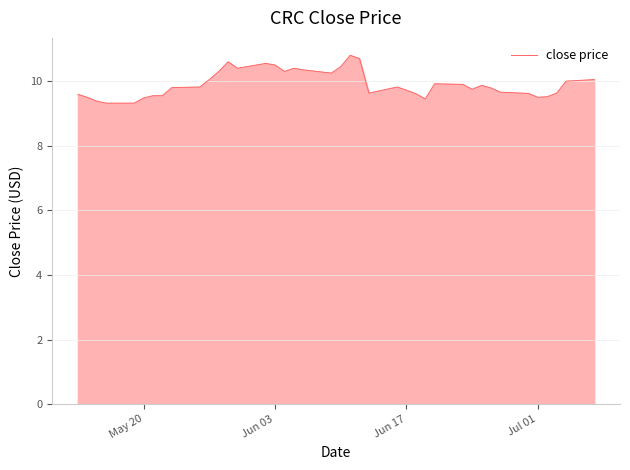

What is the minimum value shown in the chart?

9.3